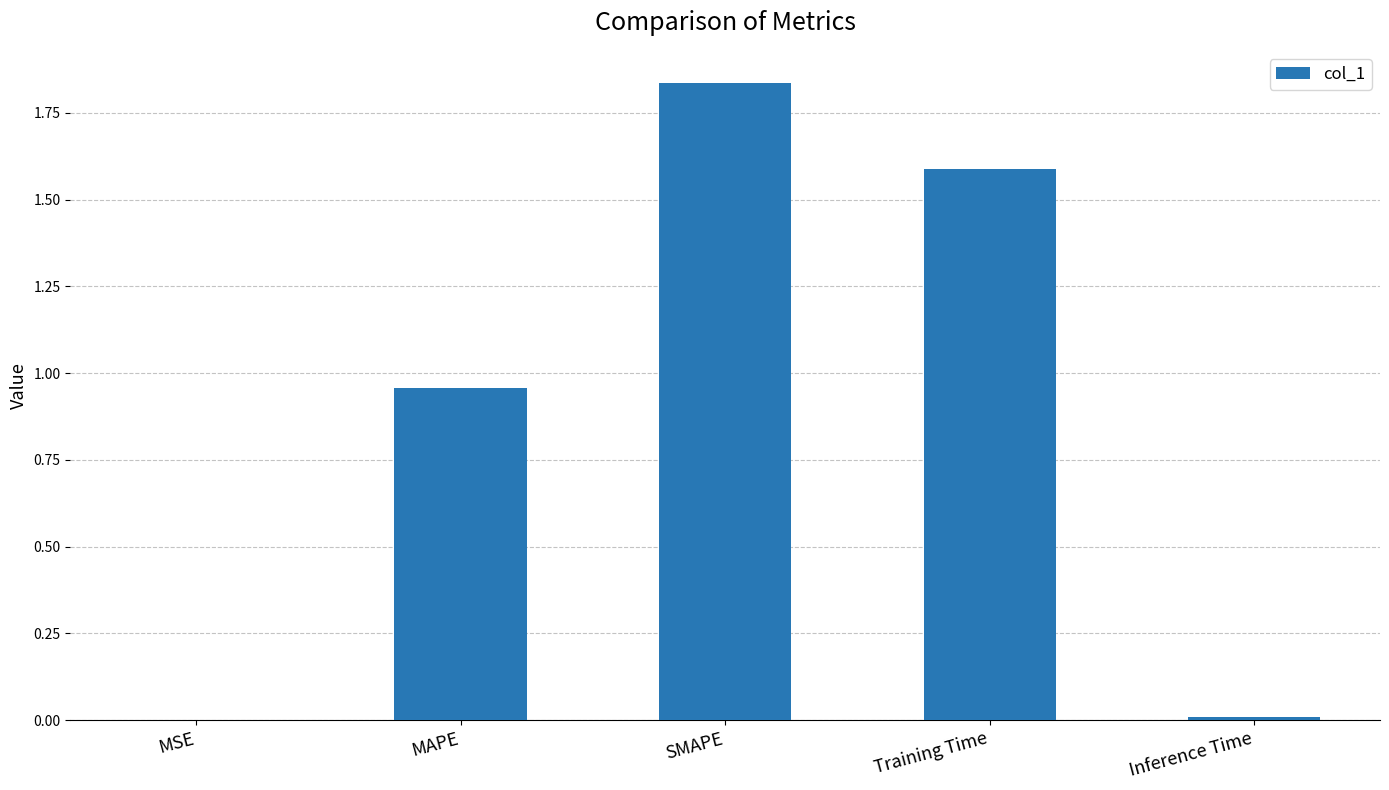

What is the sum of all values?

4.4